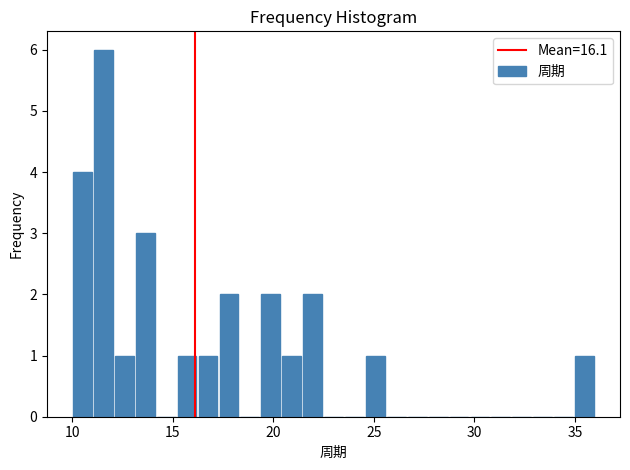

Around what value on the x-axis is the tallest bar? Give the approximate position of its centre, as read against the axis.

11.5